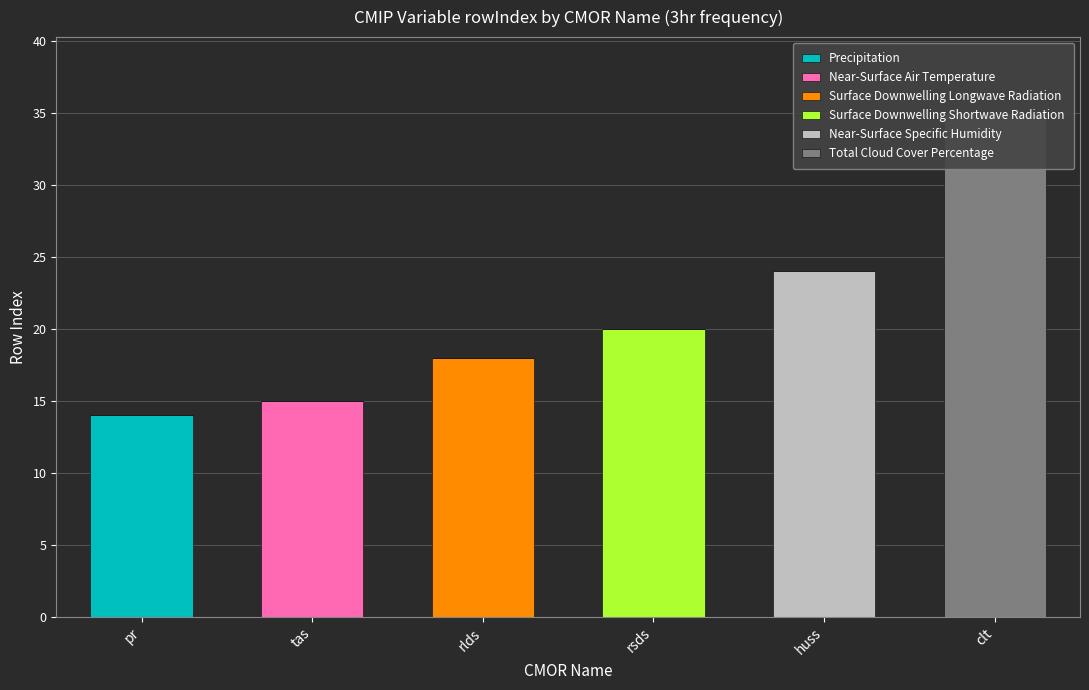

What position from the left is huss?

5